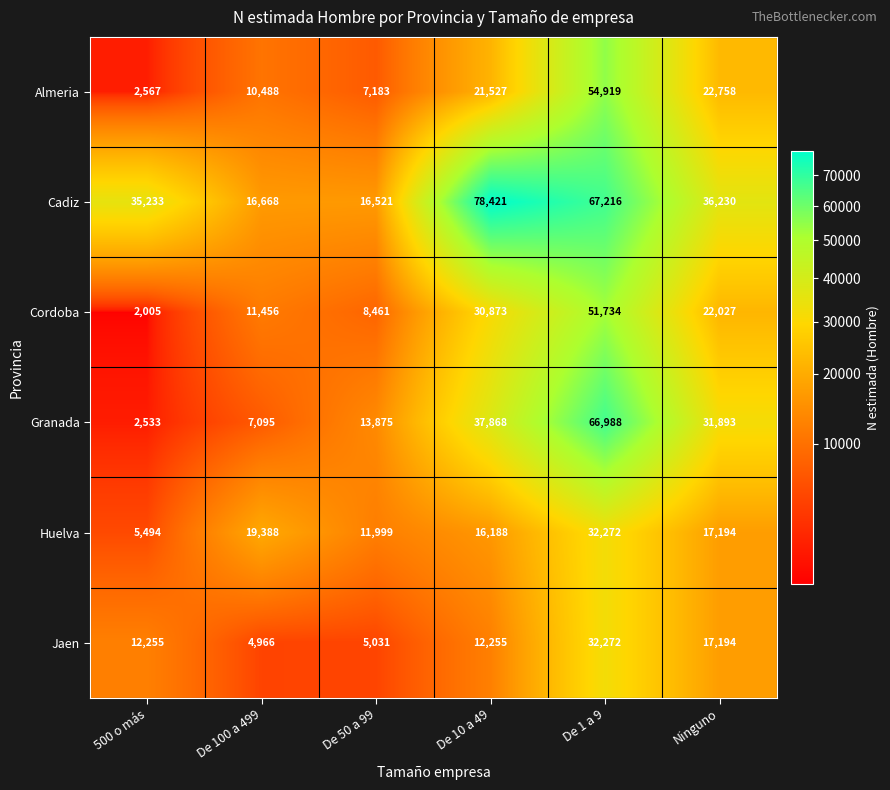

Where is Almeria nearest to the value 28743?

Ninguno